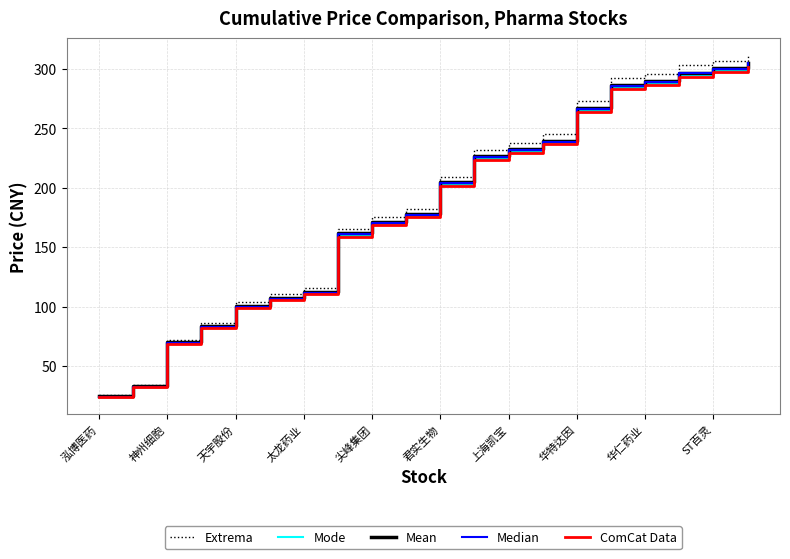

What is the smallest value displayed?

23.9